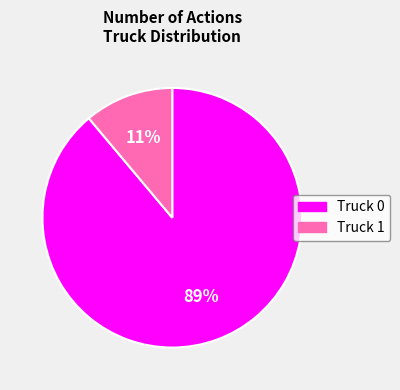

Is it true that Truck 0 is 99% of the pie?

False